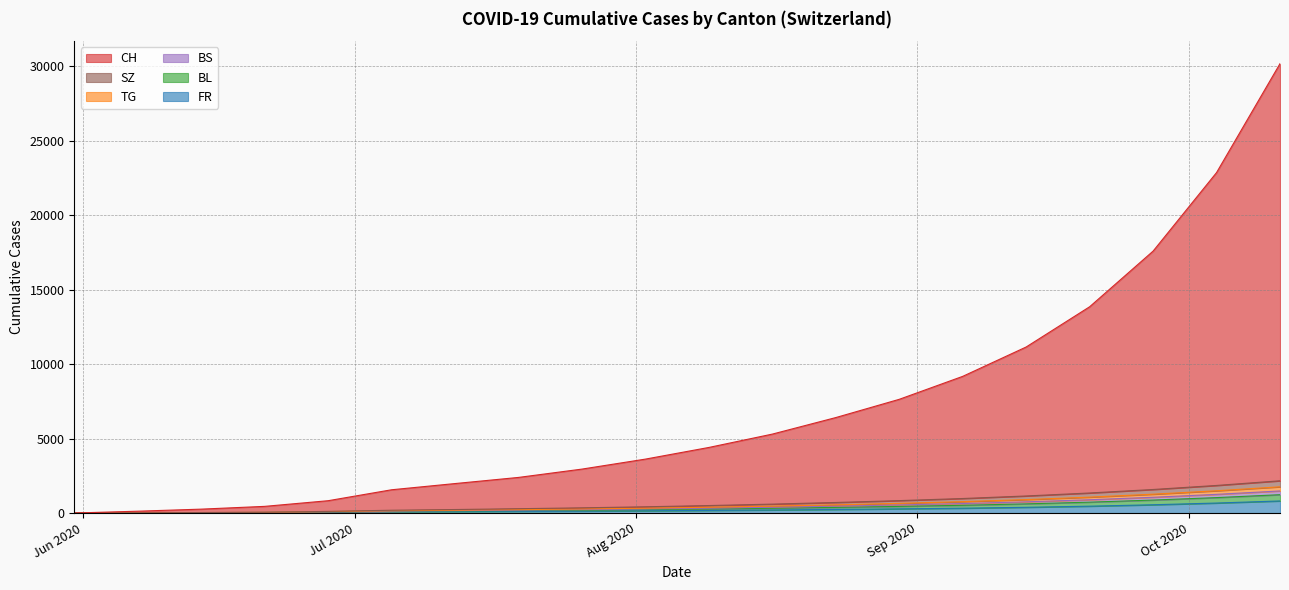

Count the number of categories in the chart.

20